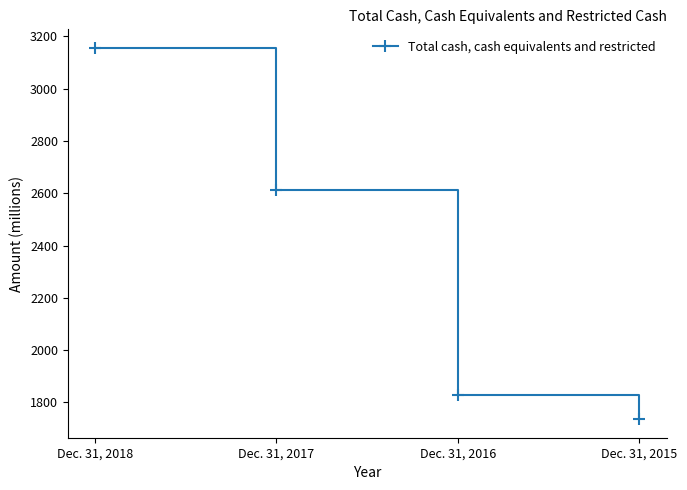

How many lines are shown in the chart?

1